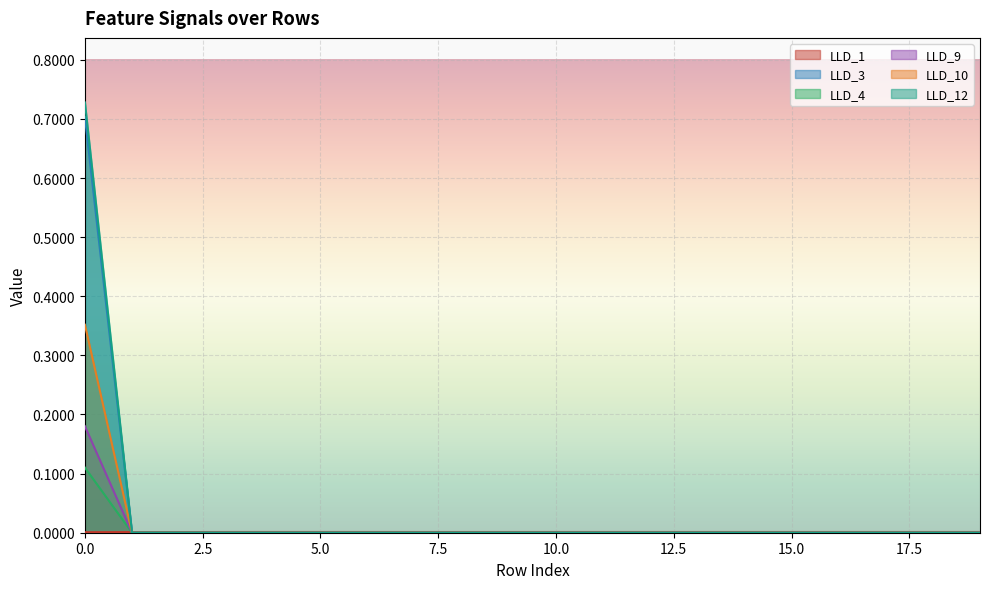

Is it true that LLD_3 equals 0.2 at 10?

False